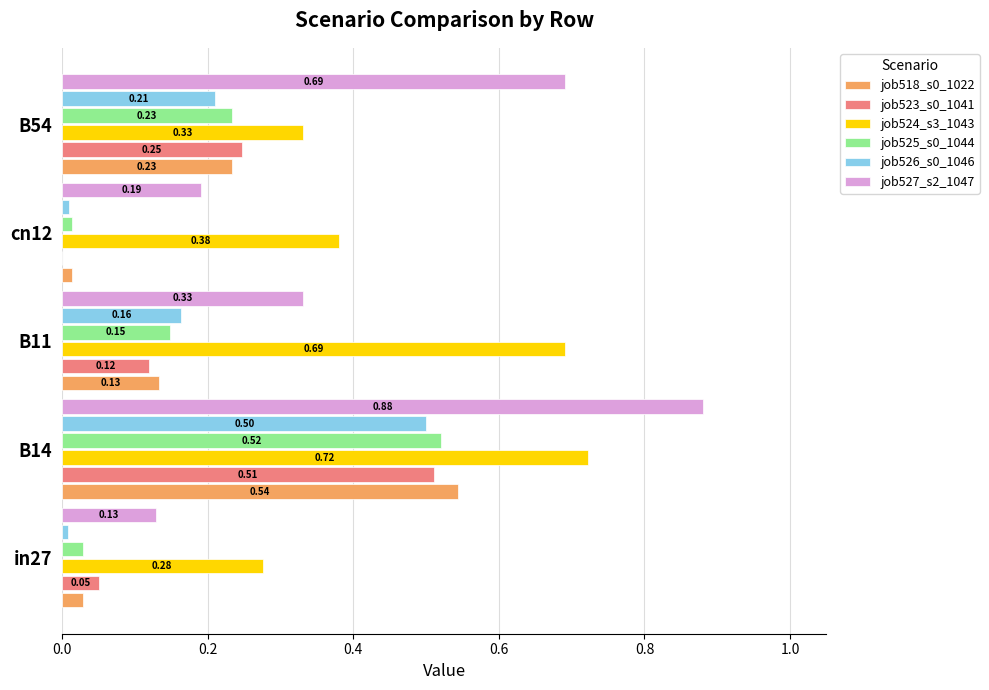

How many distinct data groups are displayed?

6